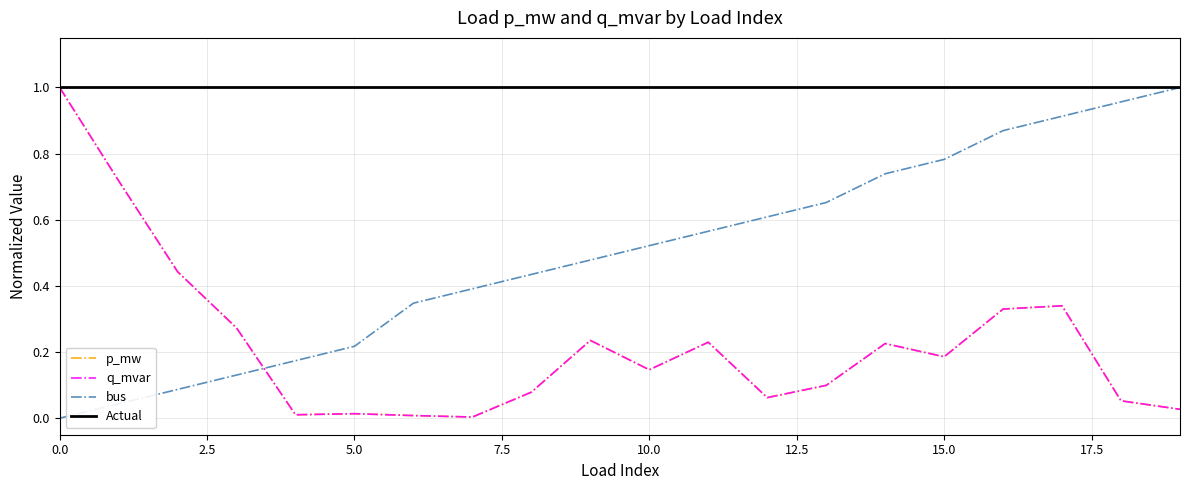

Which has a higher value, 18 or 3?

3